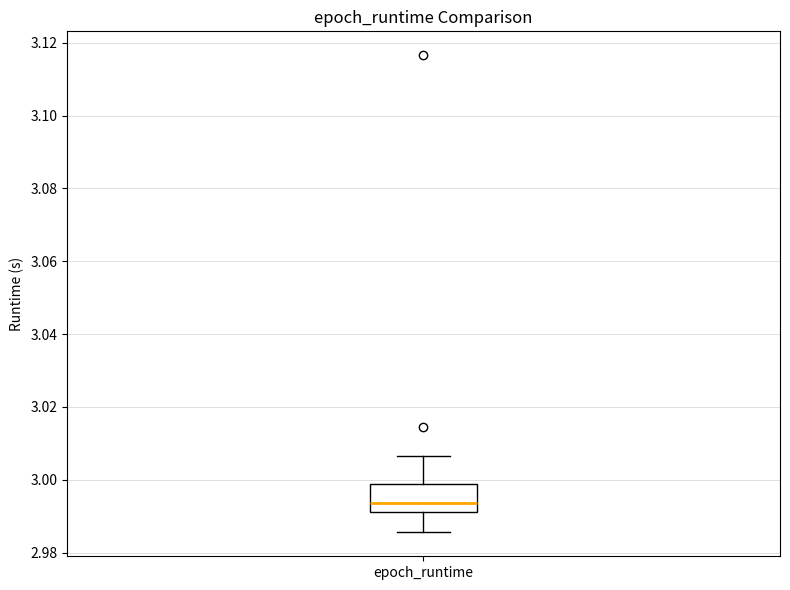

Read this box plot against the y-axis: the position of the median line, the range covered by the box, and the ends of both whiskers. The values are not printed on the chart, so give them approximately, as read against the axis.

median 2.994, box 2.992 to 2.998, whiskers 2.986 to 3.006